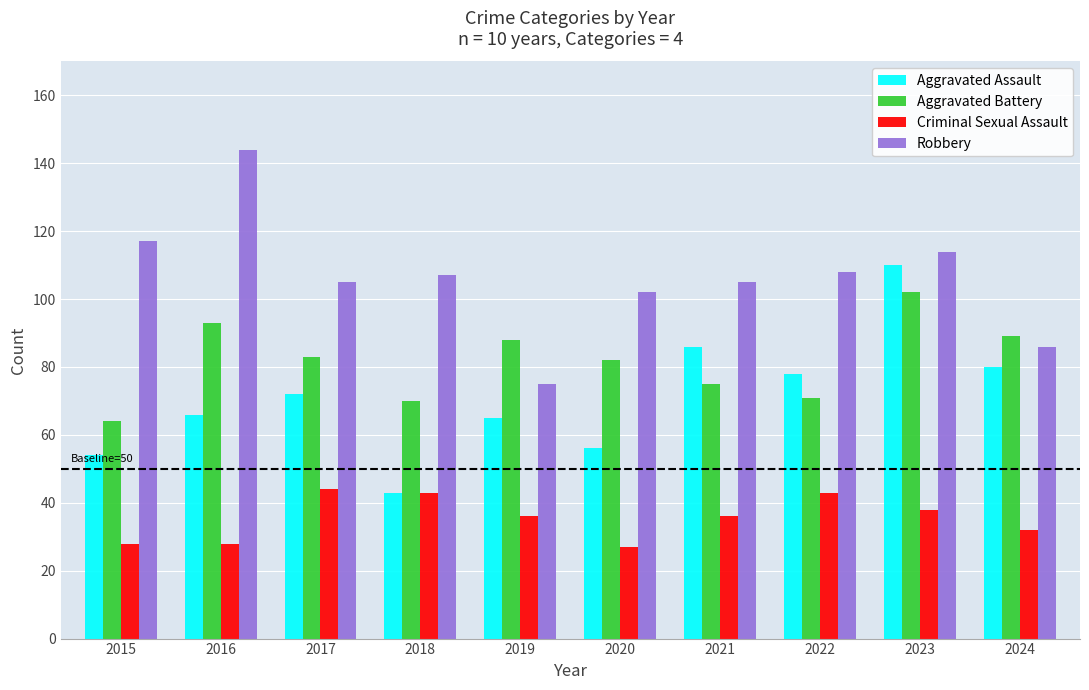

Does the chart contain any negative values?

No